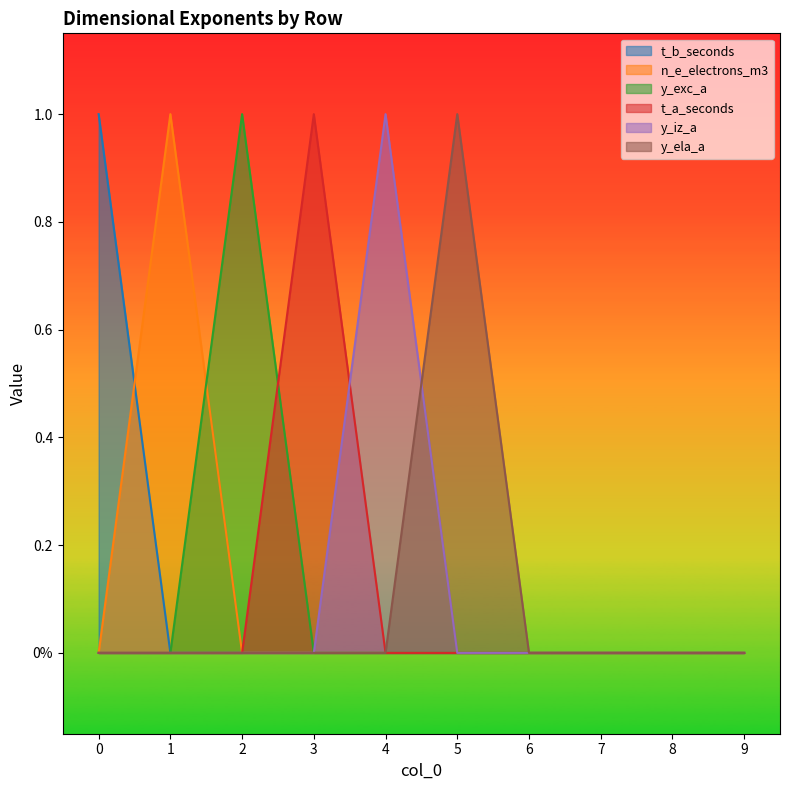

After their last crossing, which series has the higher values: t_b_seconds or n_e_electrons_m3?

n_e_electrons_m3